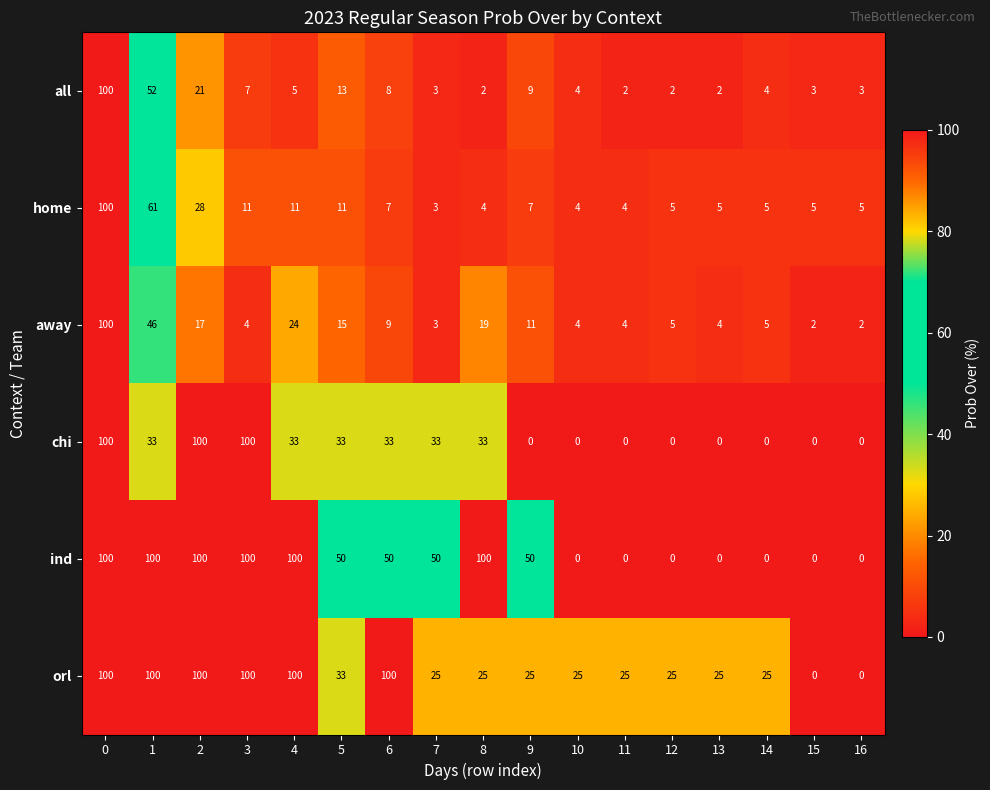

What is the highest value of the chi series?

100